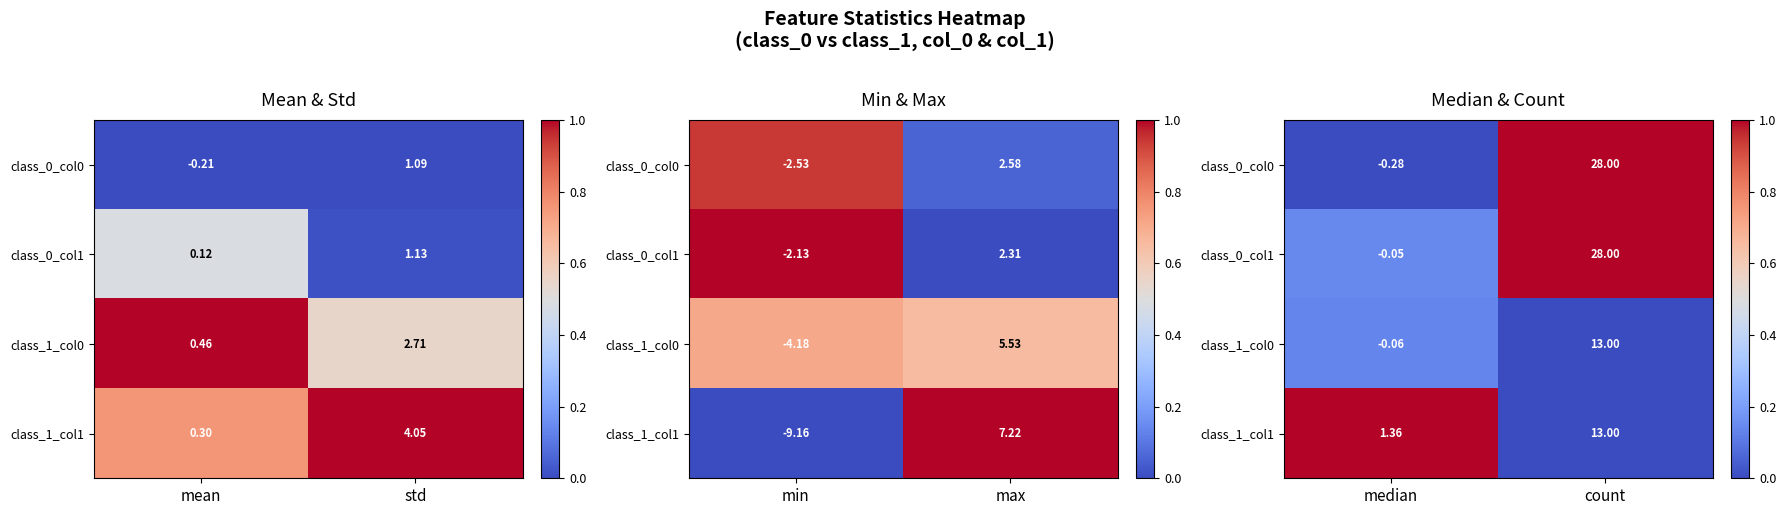

The value of class_1_col0 at count is 0.1. True or false?

False